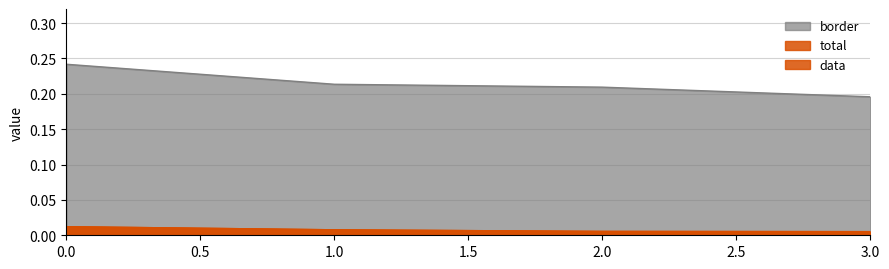

Which series has the largest range (max minus min)?

border